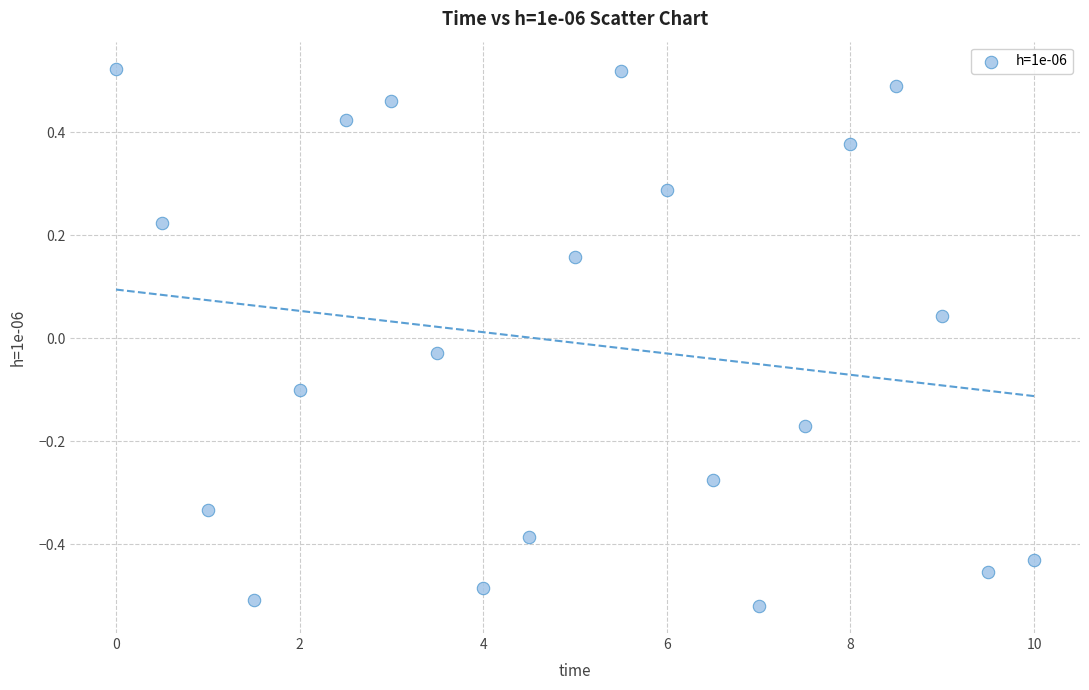

What is the range of Y values (max minus min)?

1.0